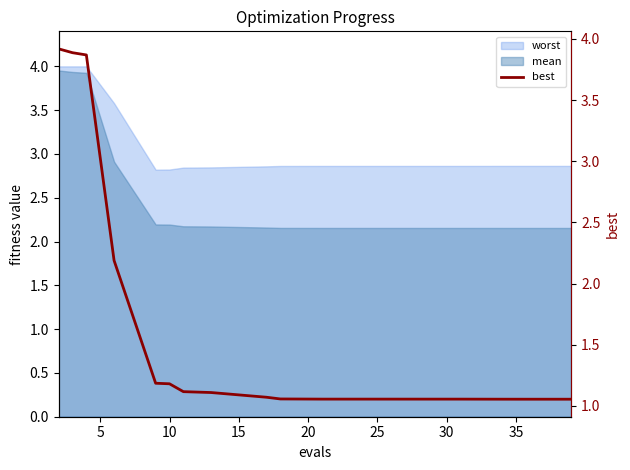

Reading left to right, what are all the values shown in this chart?

3.9	3.9	3.9	2.2	1.2	1.2	1.1	1.1	1.1	1.1	1.1	1.1	1.1	1.1	1.1	1.1	1.1	1.1	1.1	1.1